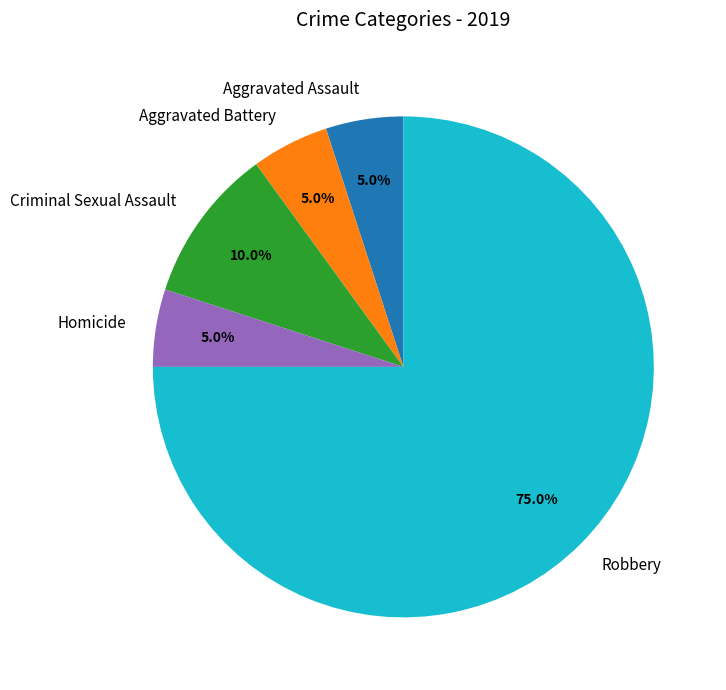

To the nearest percent, what percentage of the pie is Homicide?

5%